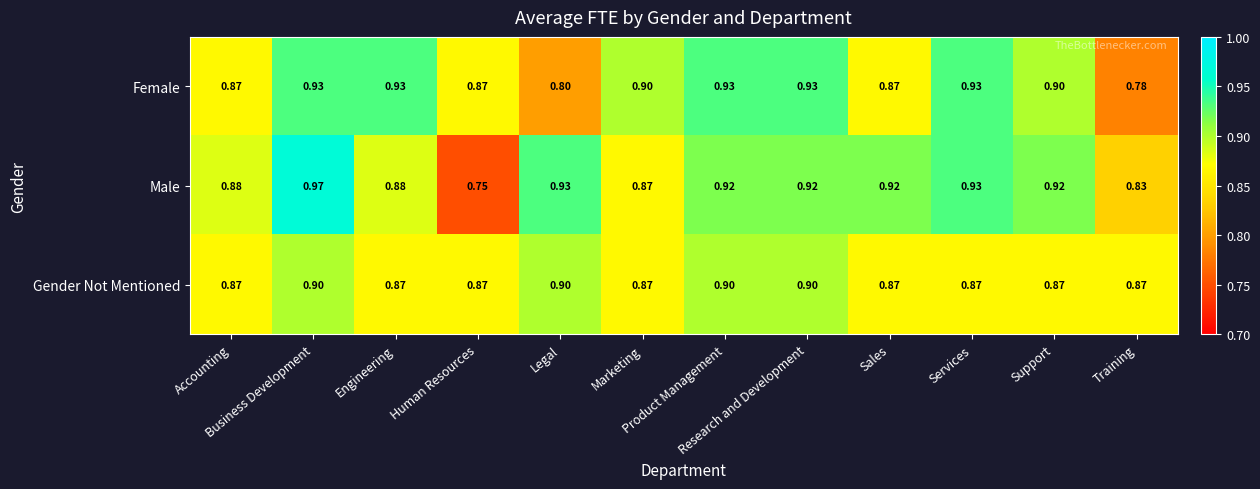

Rank the series by their average value, from highest to lowest.

Male, Female, Gender Not Mentioned